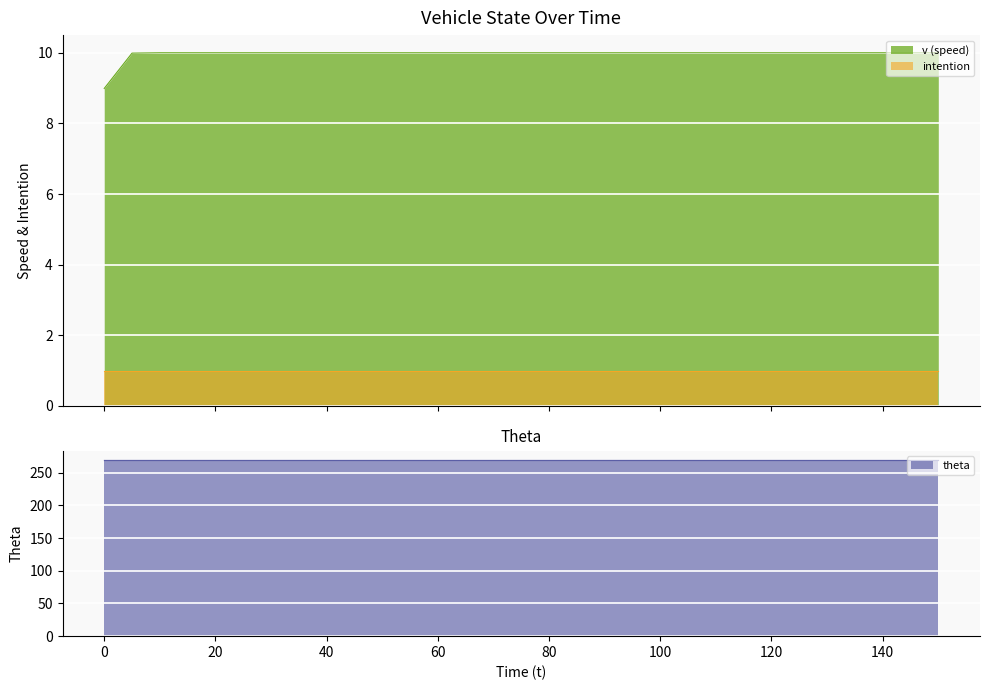

What is the lowest value of the intention series?

1.0